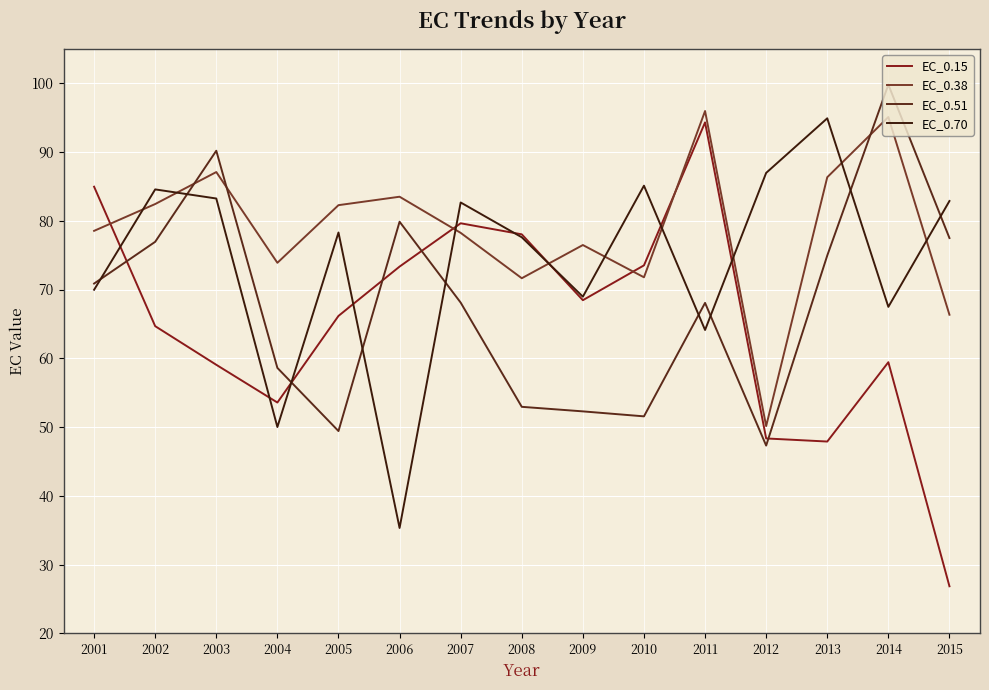

After their last crossing, which series has the higher values: EC_0.70 or EC_0.51?

EC_0.70